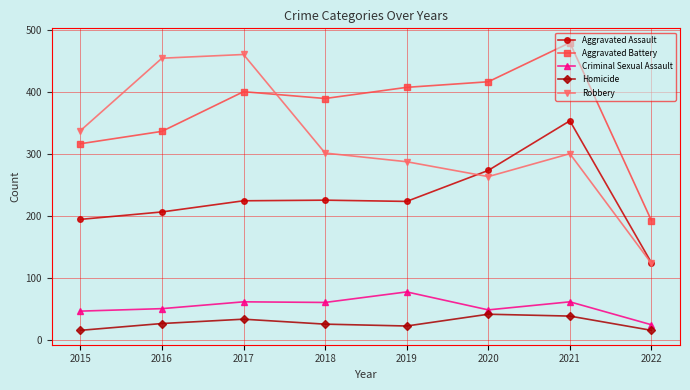

What is the highest value of the Homicide series?

41